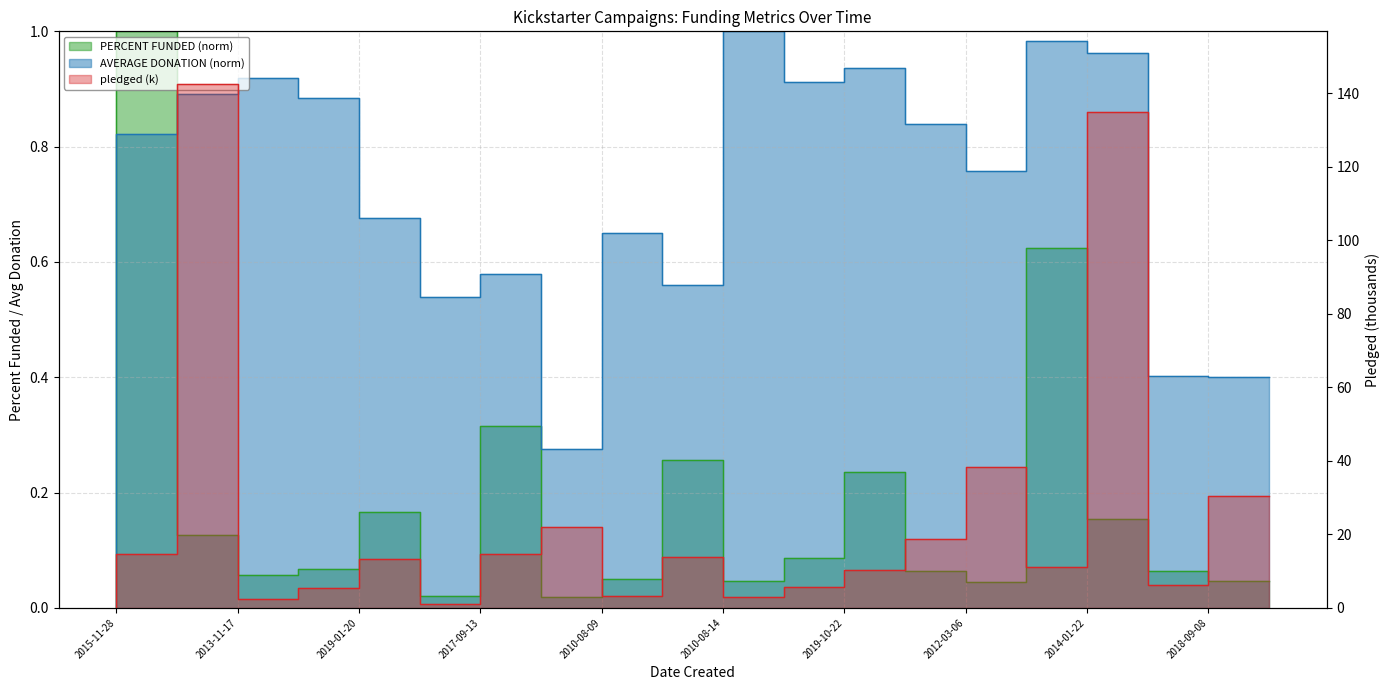

What position from the left is 2011-01-12?

18